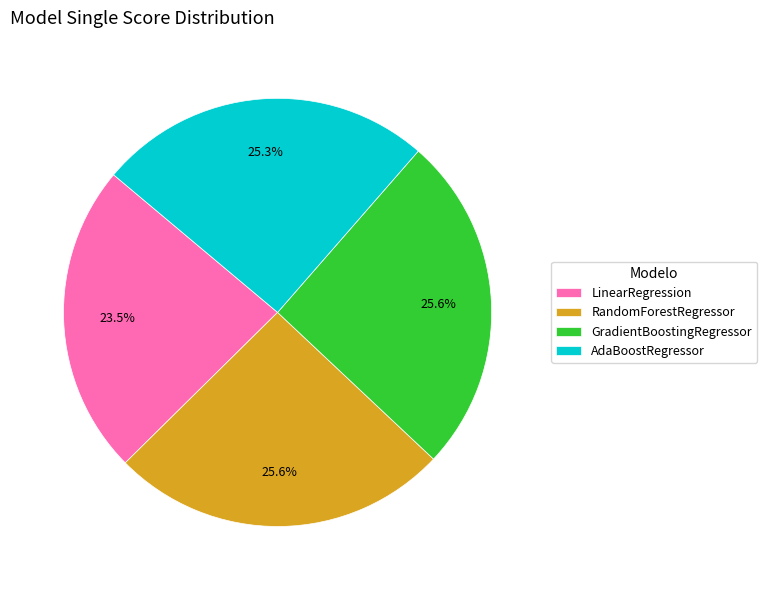

To the nearest percent, what is the average slice percentage?

25%